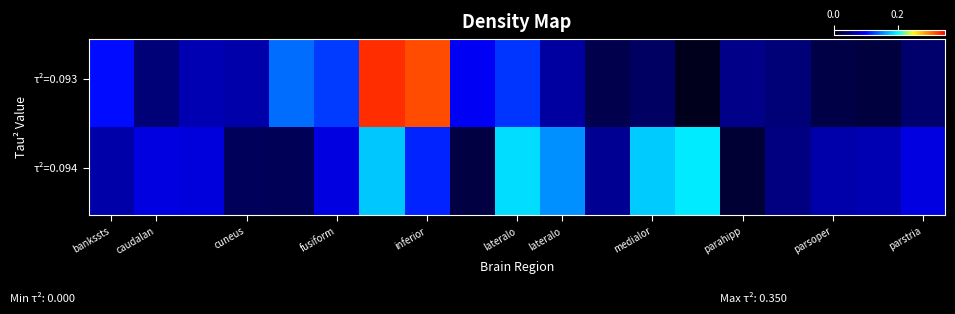

What is the maximum value shown in the chart?

0.3